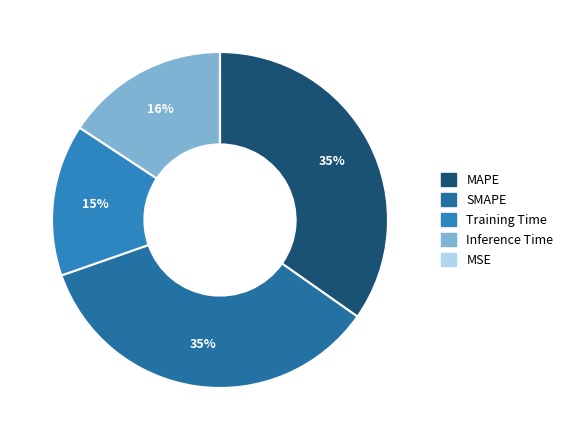

To the nearest percent, what is the average slice percentage?

20%